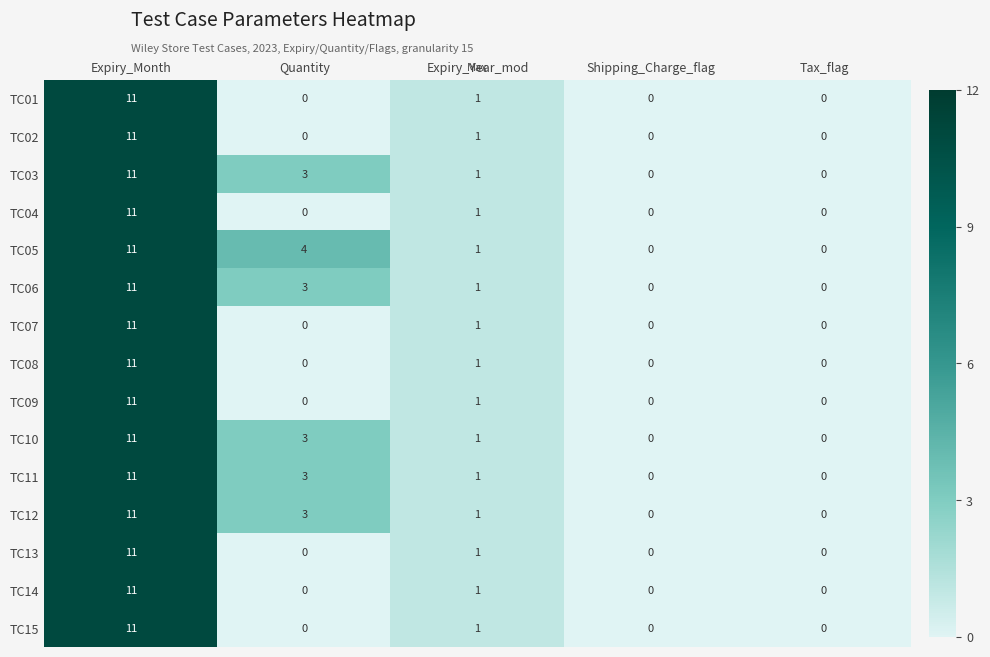

Between Quantity and Tax_flag, which series saw the biggest shift?

TC05